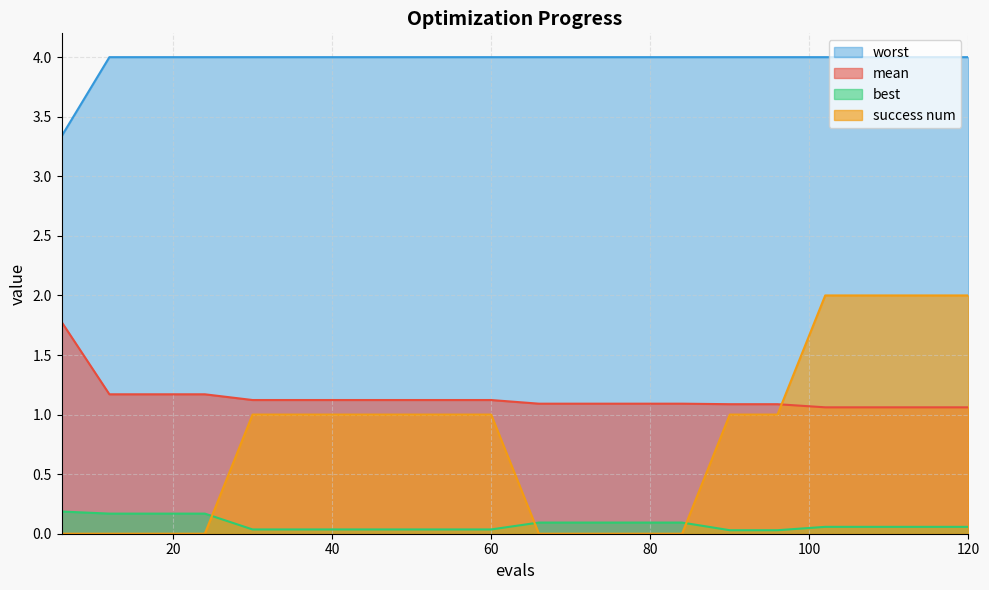

At which label does best reach its minimum?

90